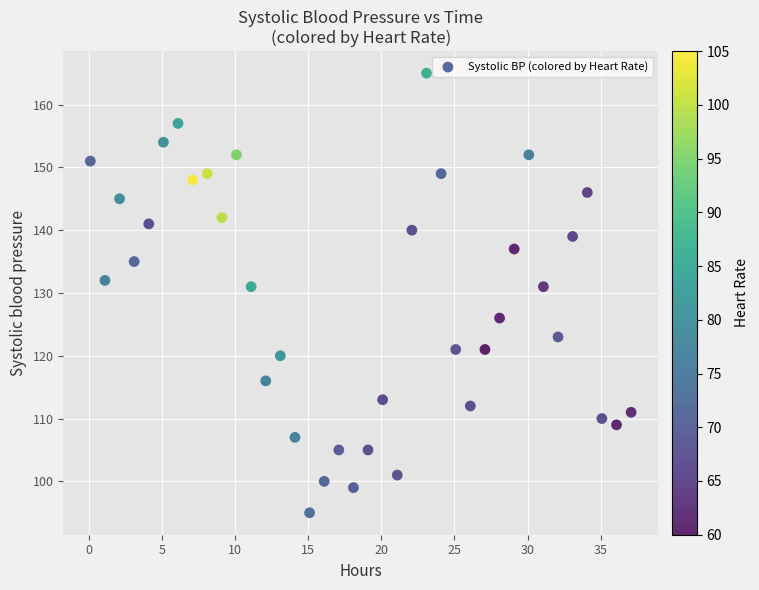

What is the range of Y values (max minus min)?

70